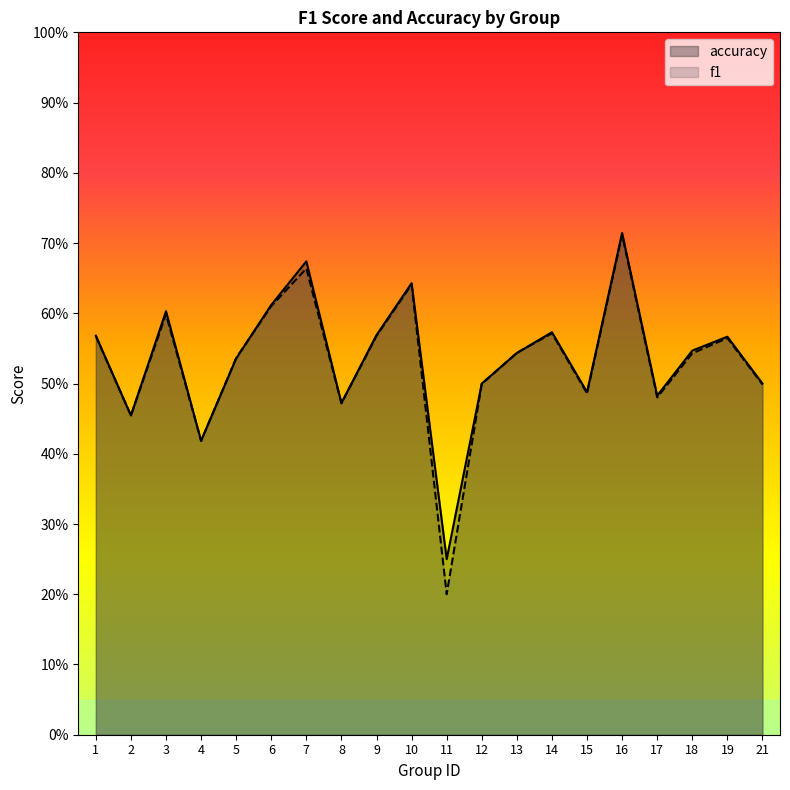

How many f1 values are between 0 and 1?

20